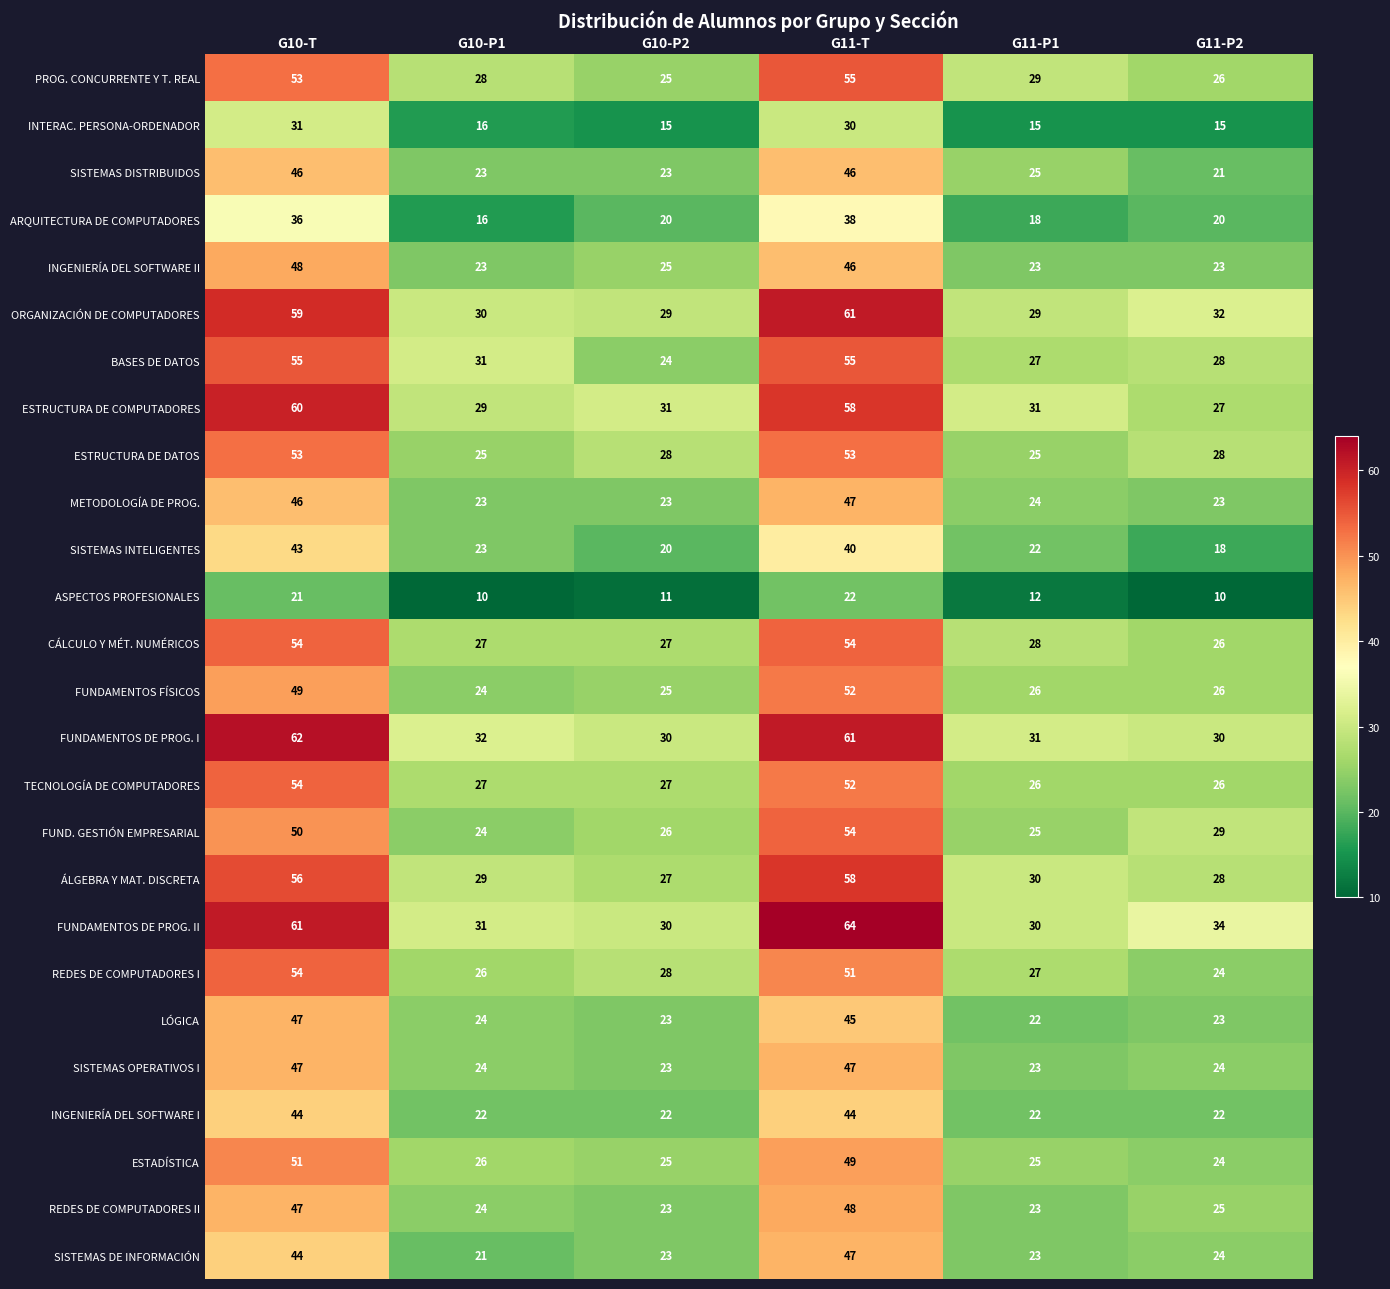

Between G10-T and G10-P2, which series saw the biggest shift?

FUNDAMENTOS DE PROG. I